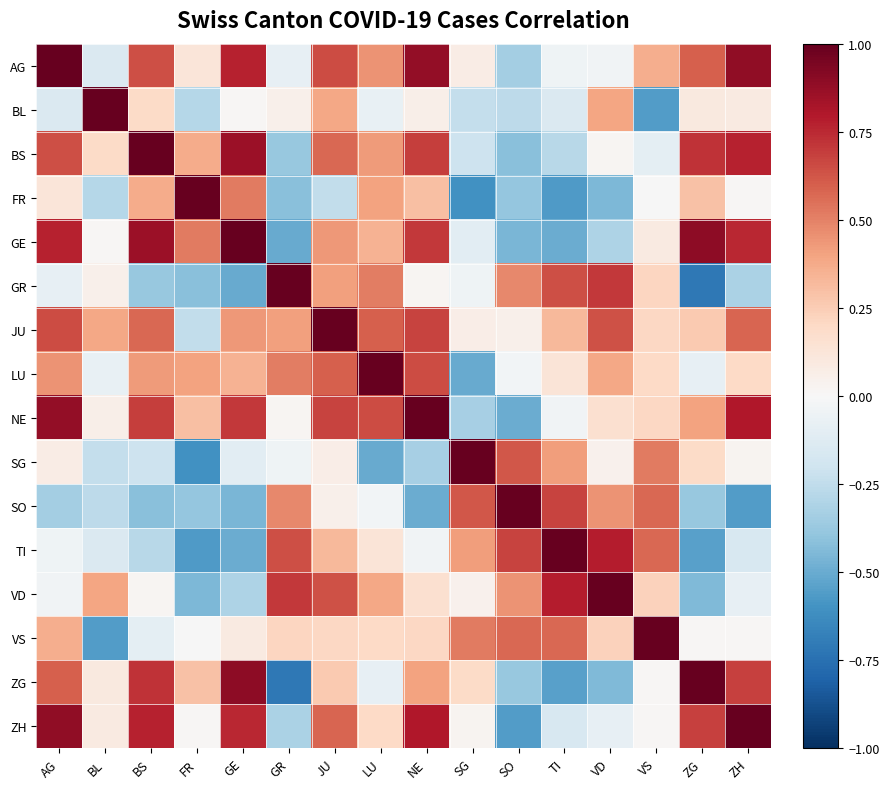

Reading left to right, extract all data points from this chart.

AG: AG=1.0	BL=-0.1	BS=0.6	FR=0.1	GE=0.8	GR=-0.1	JU=0.7	LU=0.4	NE=0.9	SG=0.1	SO=-0.3	TI=-0.0	VD=-0.0	VS=0.4	ZG=0.6	ZH=0.9
BL: AG=-0.1	BL=1.0	BS=0.2	FR=-0.3	GE=0.0	GR=0.1	JU=0.4	LU=-0.1	NE=0.1	SG=-0.2	SO=-0.3	TI=-0.1	VD=0.4	VS=-0.6	ZG=0.1	ZH=0.1
BS: AG=0.6	BL=0.2	BS=1.0	FR=0.4	GE=0.9	GR=-0.4	JU=0.6	LU=0.4	NE=0.7	SG=-0.2	SO=-0.4	TI=-0.3	VD=0.0	VS=-0.1	ZG=0.7	ZH=0.8
FR: AG=0.1	BL=-0.3	BS=0.4	FR=1.0	GE=0.5	GR=-0.4	JU=-0.2	LU=0.4	NE=0.3	SG=-0.6	SO=-0.4	TI=-0.6	VD=-0.5	VS=-0.0	ZG=0.3	ZH=0.0
GE: AG=0.8	BL=0.0	BS=0.9	FR=0.5	GE=1.0	GR=-0.5	JU=0.4	LU=0.3	NE=0.7	SG=-0.1	SO=-0.5	TI=-0.5	VD=-0.3	VS=0.1	ZG=0.9	ZH=0.8
GR: AG=-0.1	BL=0.1	BS=-0.4	FR=-0.4	GE=-0.5	GR=1.0	JU=0.4	LU=0.5	NE=0.0	SG=-0.0	SO=0.5	TI=0.6	VD=0.7	VS=0.2	ZG=-0.7	ZH=-0.3
JU: AG=0.7	BL=0.4	BS=0.6	FR=-0.2	GE=0.4	GR=0.4	JU=1.0	LU=0.6	NE=0.7	SG=0.1	SO=0.0	TI=0.3	VD=0.6	VS=0.2	ZG=0.3	ZH=0.6
LU: AG=0.4	BL=-0.1	BS=0.4	FR=0.4	GE=0.3	GR=0.5	JU=0.6	LU=1.0	NE=0.6	SG=-0.5	SO=-0.0	TI=0.1	VD=0.4	VS=0.2	ZG=-0.1	ZH=0.2
NE: AG=0.9	BL=0.1	BS=0.7	FR=0.3	GE=0.7	GR=0.0	JU=0.7	LU=0.6	NE=1.0	SG=-0.3	SO=-0.5	TI=-0.0	VD=0.2	VS=0.2	ZG=0.4	ZH=0.8
SG: AG=0.1	BL=-0.2	BS=-0.2	FR=-0.6	GE=-0.1	GR=-0.0	JU=0.1	LU=-0.5	NE=-0.3	SG=1.0	SO=0.6	TI=0.4	VD=0.0	VS=0.5	ZG=0.2	ZH=0.0
SO: AG=-0.3	BL=-0.3	BS=-0.4	FR=-0.4	GE=-0.5	GR=0.5	JU=0.0	LU=-0.0	NE=-0.5	SG=0.6	SO=1.0	TI=0.7	VD=0.5	VS=0.6	ZG=-0.4	ZH=-0.6
TI: AG=-0.0	BL=-0.1	BS=-0.3	FR=-0.6	GE=-0.5	GR=0.6	JU=0.3	LU=0.1	NE=-0.0	SG=0.4	SO=0.7	TI=1.0	VD=0.8	VS=0.6	ZG=-0.5	ZH=-0.2
VD: AG=-0.0	BL=0.4	BS=0.0	FR=-0.5	GE=-0.3	GR=0.7	JU=0.6	LU=0.4	NE=0.2	SG=0.0	SO=0.5	TI=0.8	VD=1.0	VS=0.2	ZG=-0.4	ZH=-0.1
VS: AG=0.4	BL=-0.6	BS=-0.1	FR=-0.0	GE=0.1	GR=0.2	JU=0.2	LU=0.2	NE=0.2	SG=0.5	SO=0.6	TI=0.6	VD=0.2	VS=1.0	ZG=0.0	ZH=0.0
ZG: AG=0.6	BL=0.1	BS=0.7	FR=0.3	GE=0.9	GR=-0.7	JU=0.3	LU=-0.1	NE=0.4	SG=0.2	SO=-0.4	TI=-0.5	VD=-0.4	VS=0.0	ZG=1.0	ZH=0.7
ZH: AG=0.9	BL=0.1	BS=0.8	FR=0.0	GE=0.8	GR=-0.3	JU=0.6	LU=0.2	NE=0.8	SG=0.0	SO=-0.6	TI=-0.2	VD=-0.1	VS=0.0	ZG=0.7	ZH=1.0